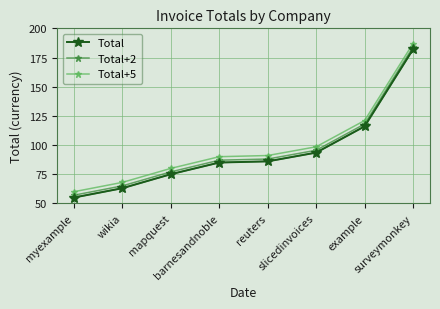

Rank the series at reuters from highest to lowest value.

Total+5, Total+2, Total